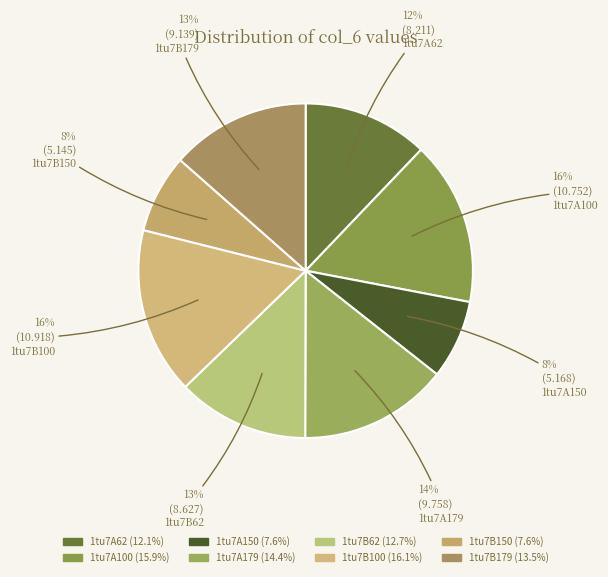

To the nearest percent, what percentage of the pie is 1tu7A100?

16%